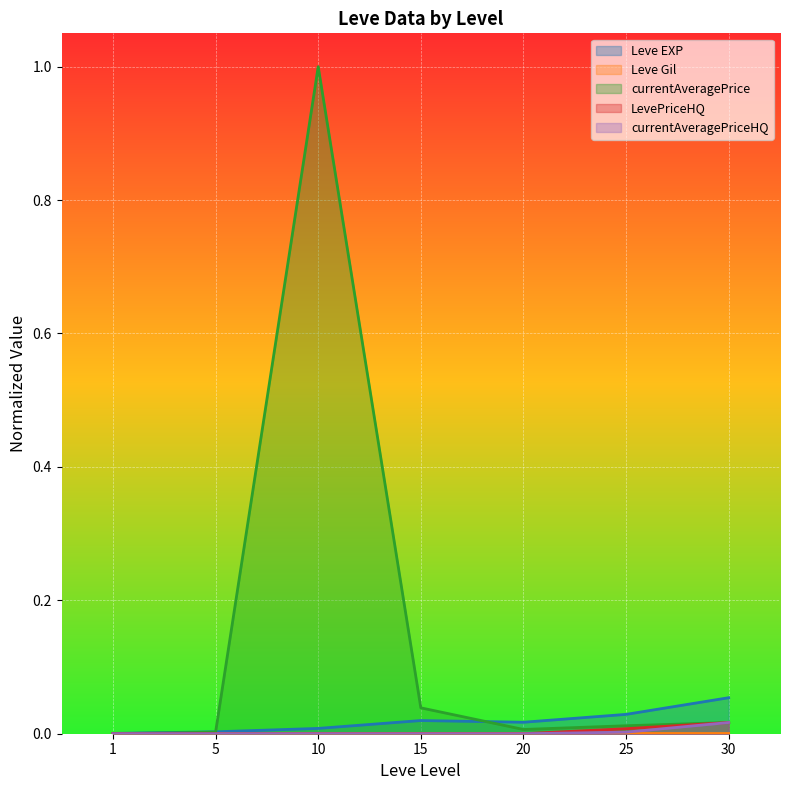

At which label does LevePriceHQ reach its minimum?

5